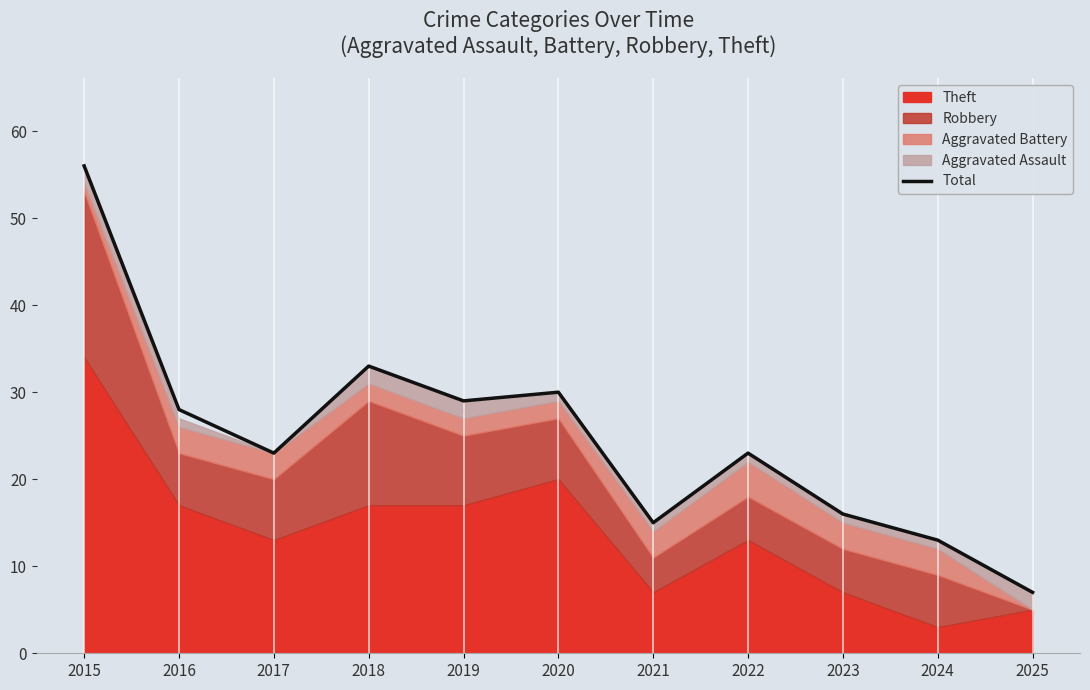

Read the value at 2023, to the nearest 5.

15